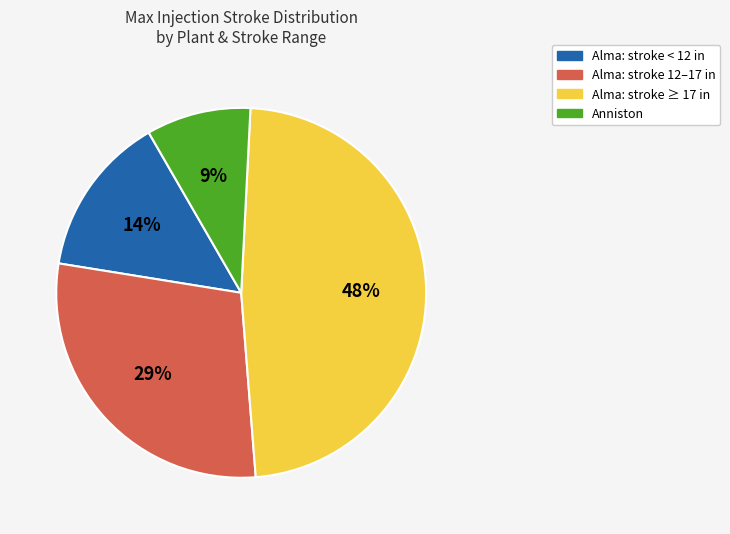

What is the largest slice in the pie chart?

Alma: stroke ≥ 17 in